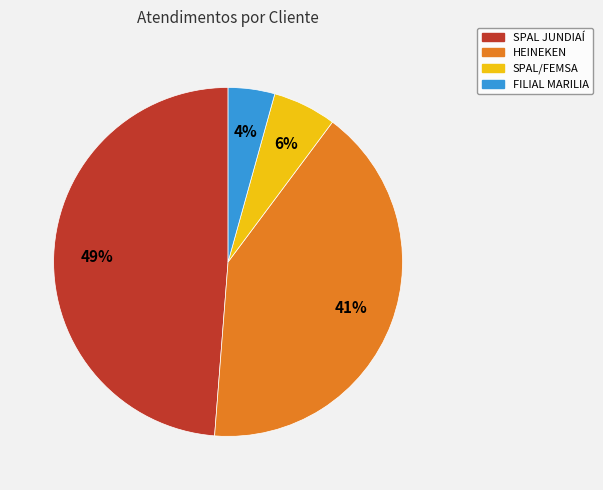

To the nearest percent, what is the difference between the FILIAL MARILIA and SPAL/FEMSA slice percentages?

2%